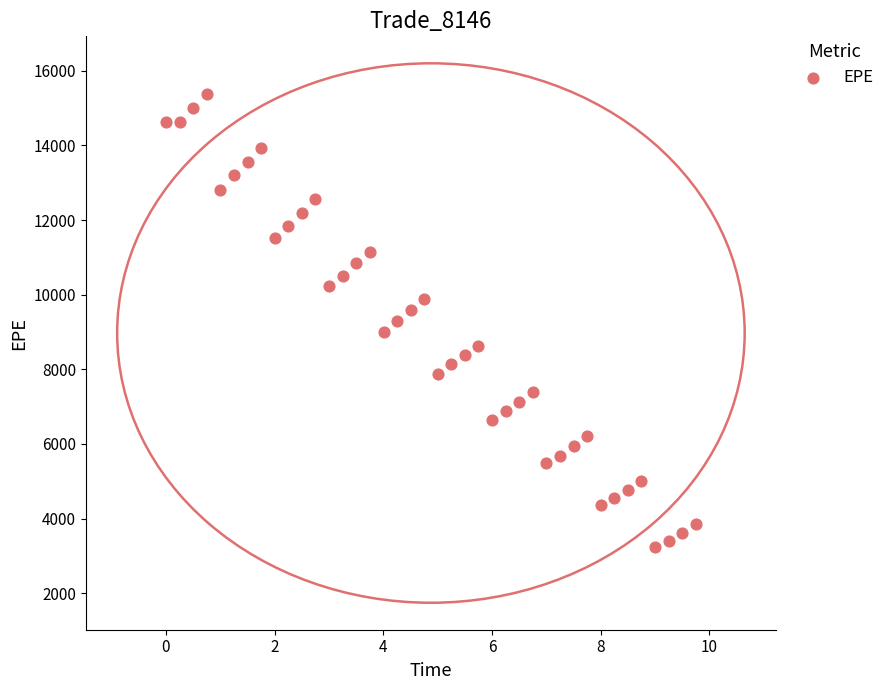

What is the range of Y values (max minus min)?

12158.1